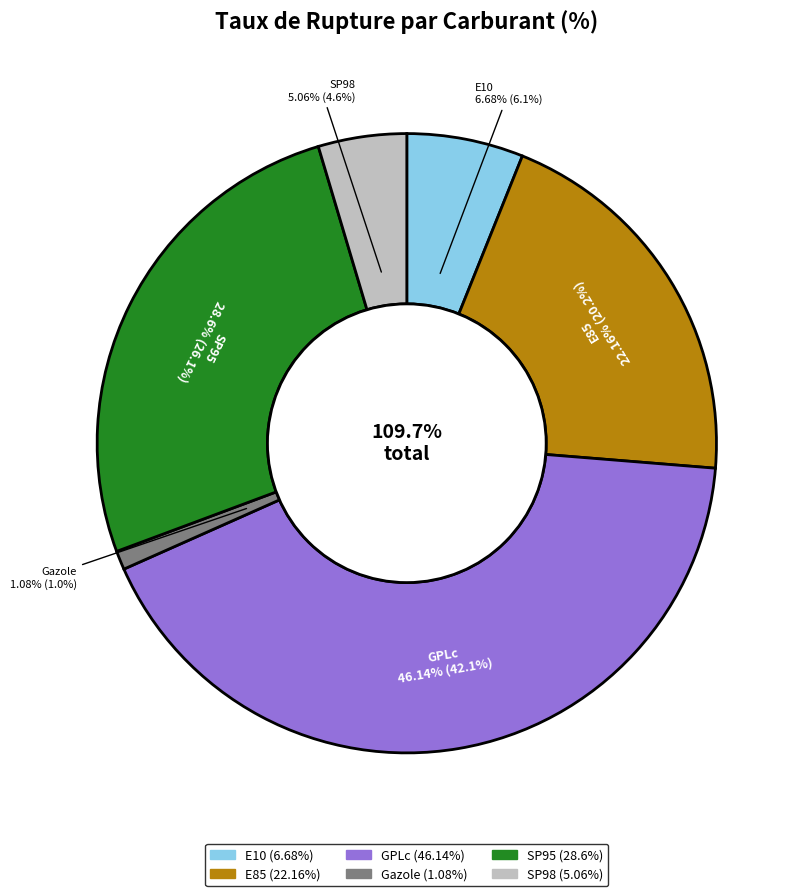

Which slice is the largest?

GPLc